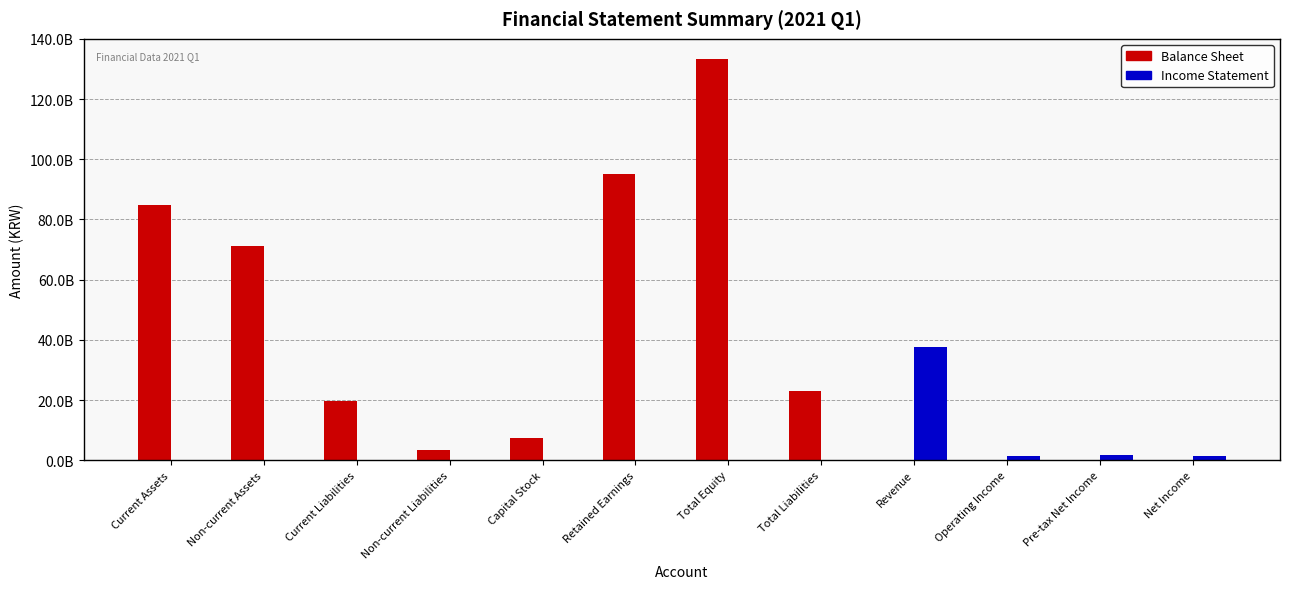

Are the bars horizontal?

No